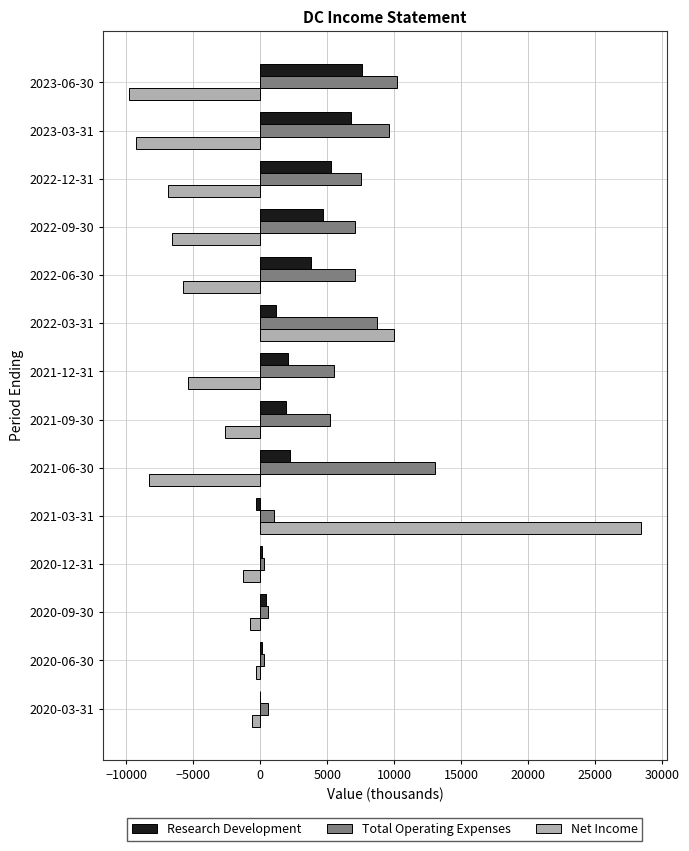

Which series changed the most between 2021-09-30 and 2021-03-31?

Net Income